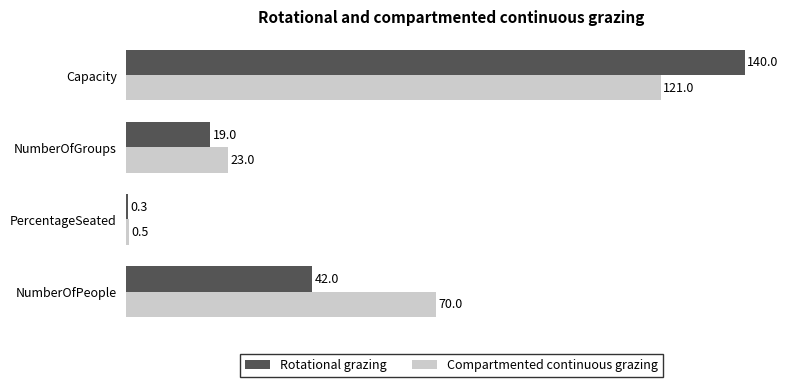

At which category does the chart reach its peak across all series?

Capacity